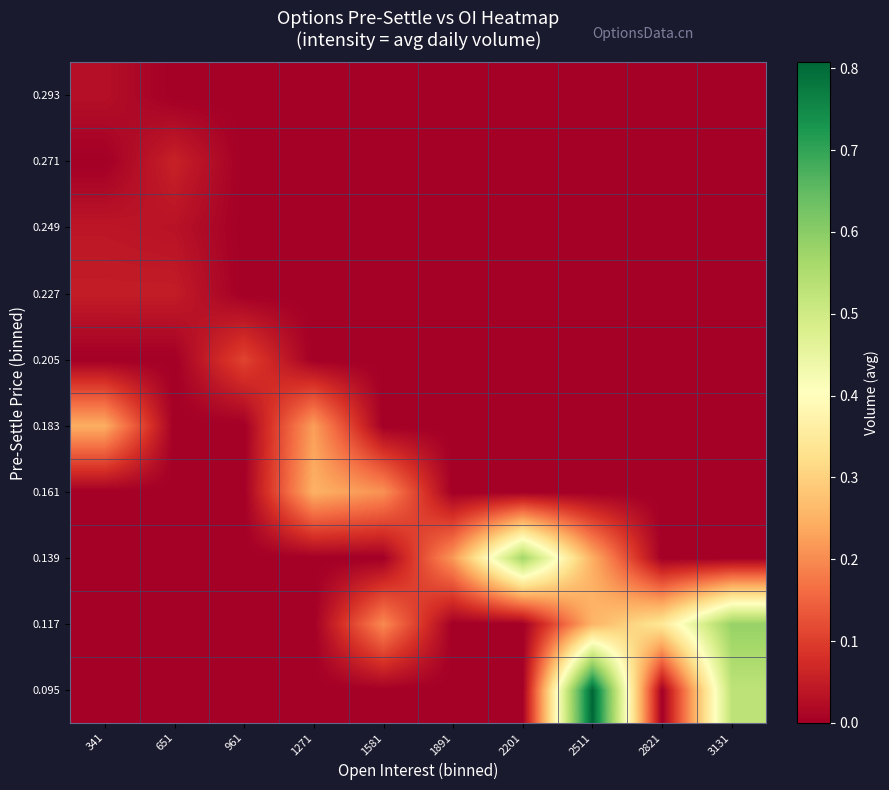

Between 1891 and 2511, which series saw the biggest shift?

0.095